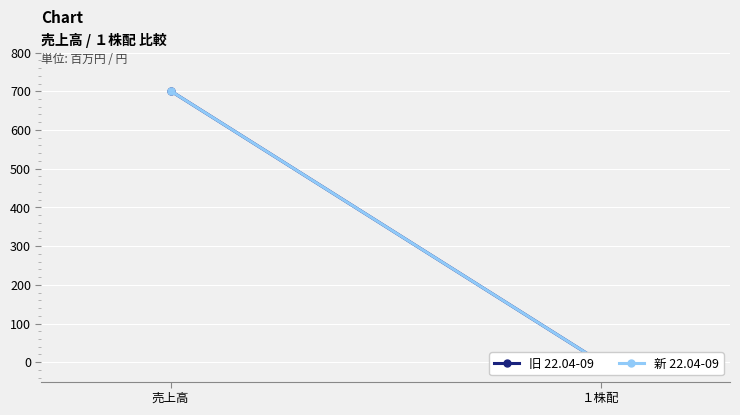

Reading right to left, list all the values displayed in this chart.

旧 22.04-09: １株配=0	売上高=701
新 22.04-09: １株配=0	売上高=701